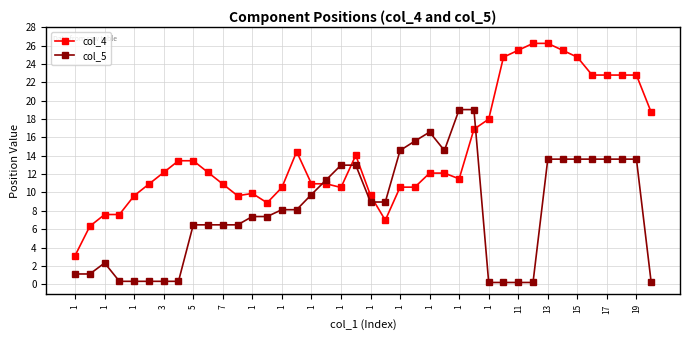

What are all the series names shown in the legend?

col_4, col_5